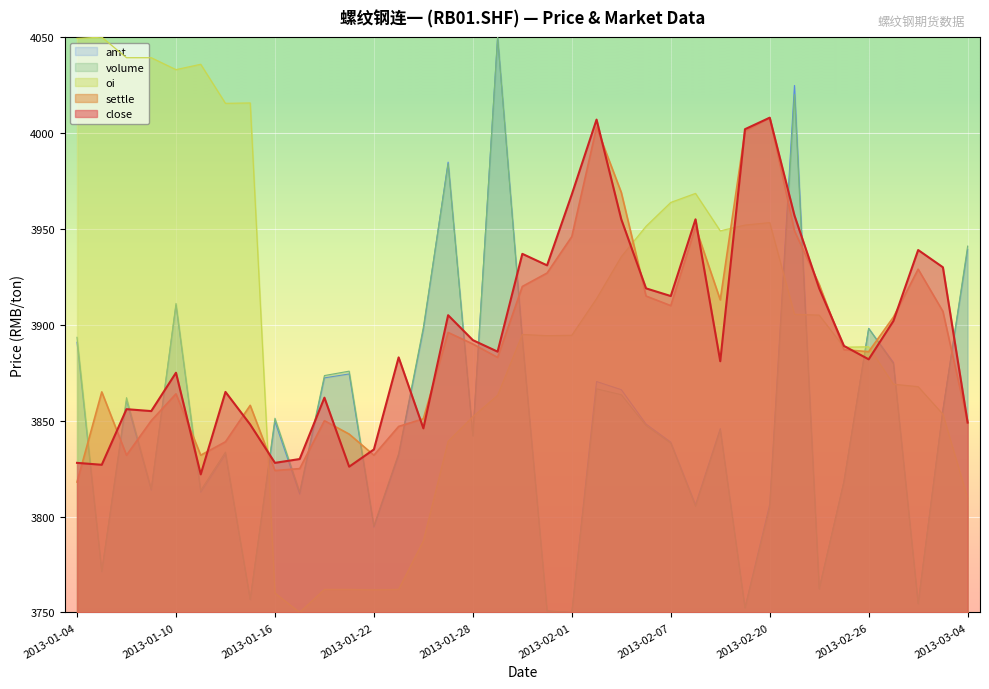

True or false: close has a value of 3846.0 at 2013-01-24.

True